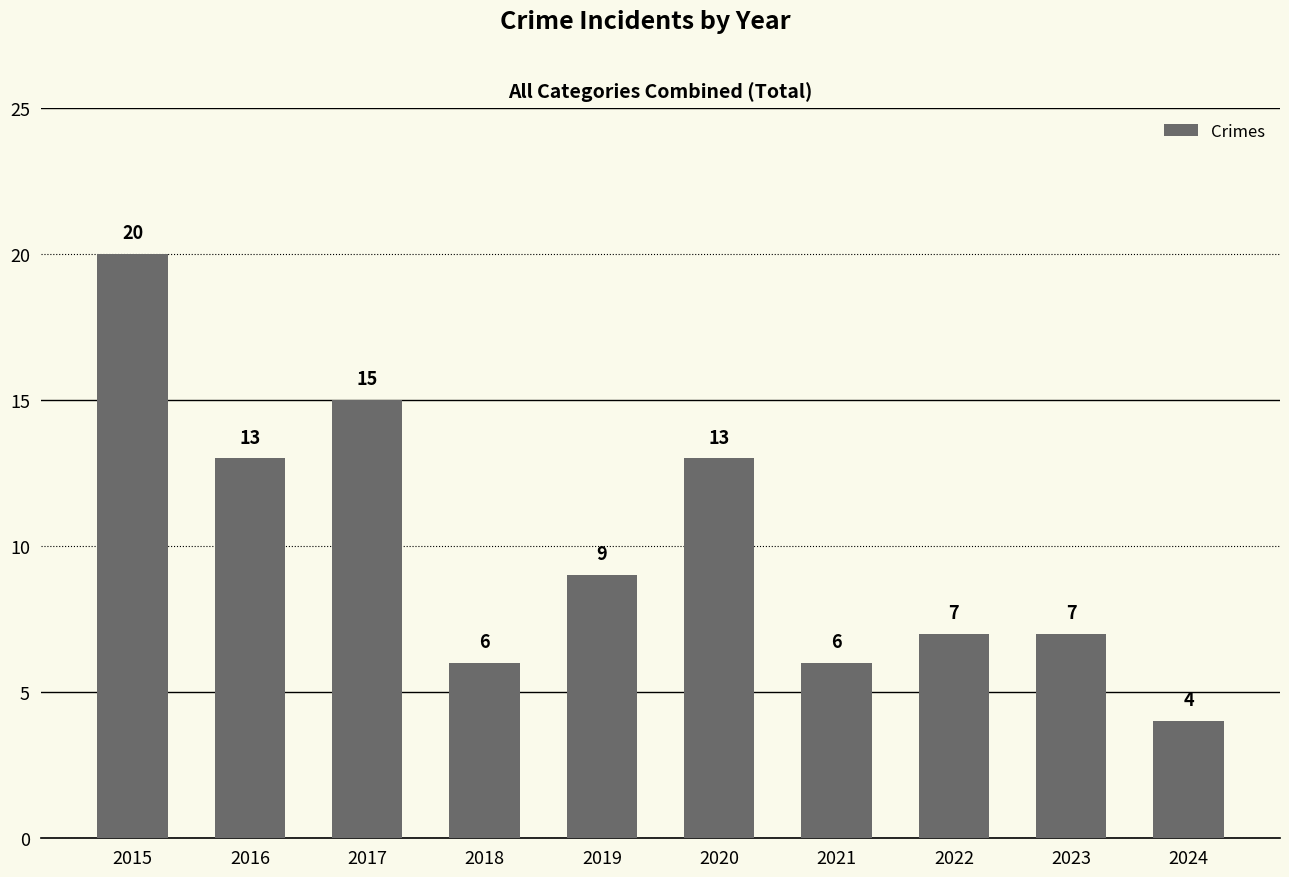

What is the difference between the second highest and minimum values?

11